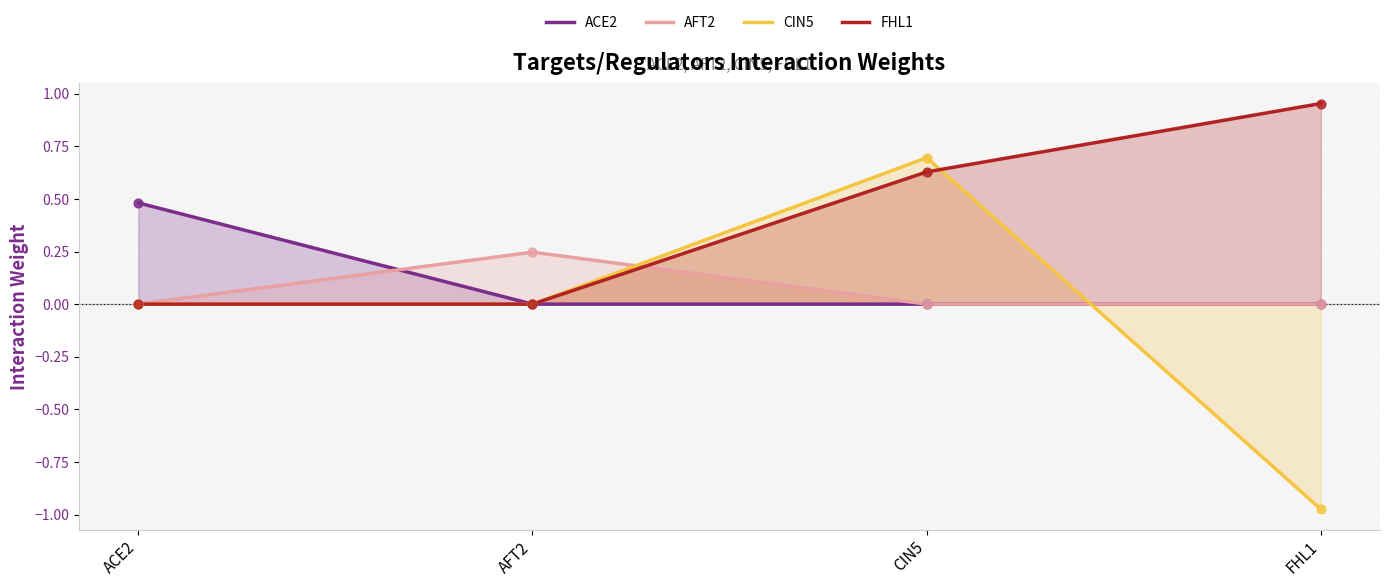

What are all the series names shown in the legend?

ACE2, AFT2, CIN5, FHL1